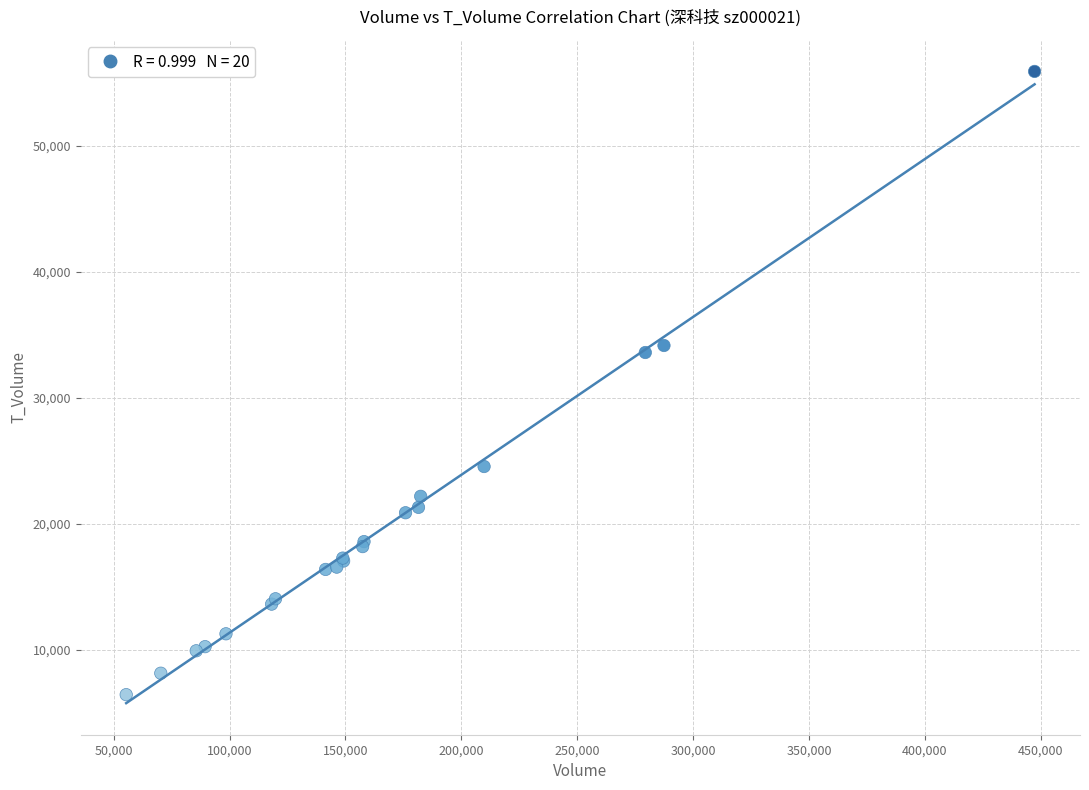

What Y value in the scatter plot is closest to 31182?

33606